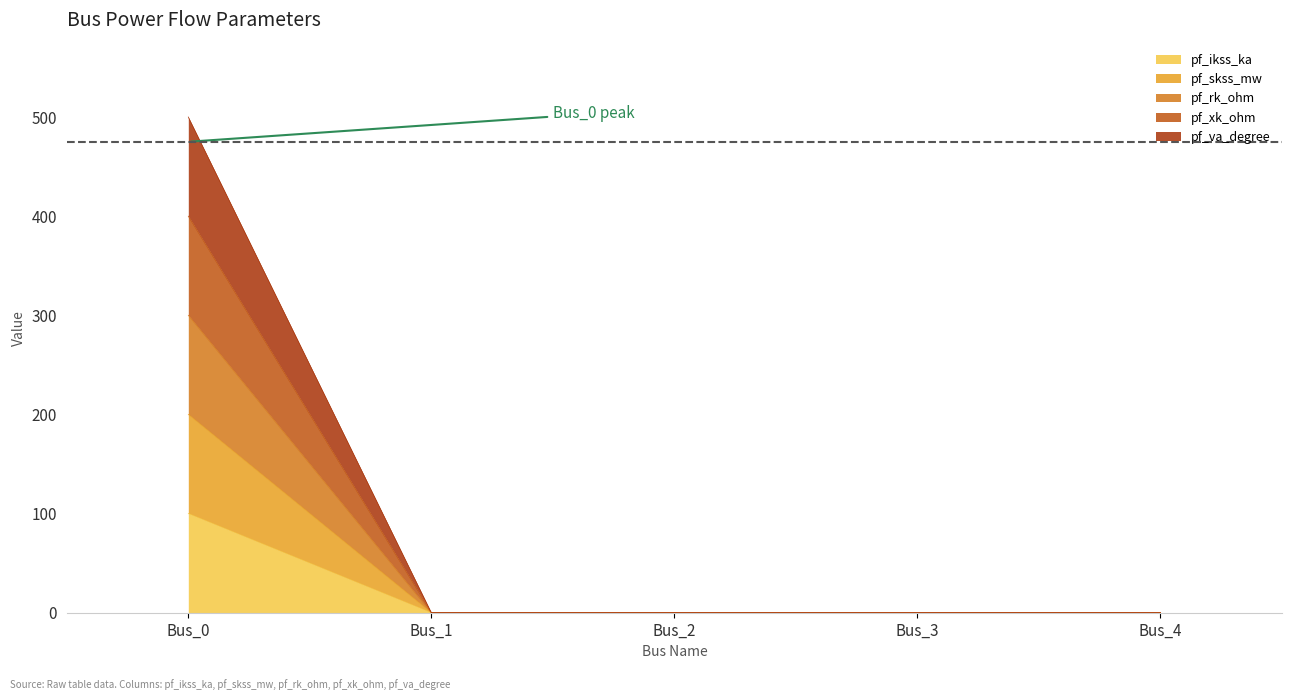

At how many categories does at least one series exceed 214?

1